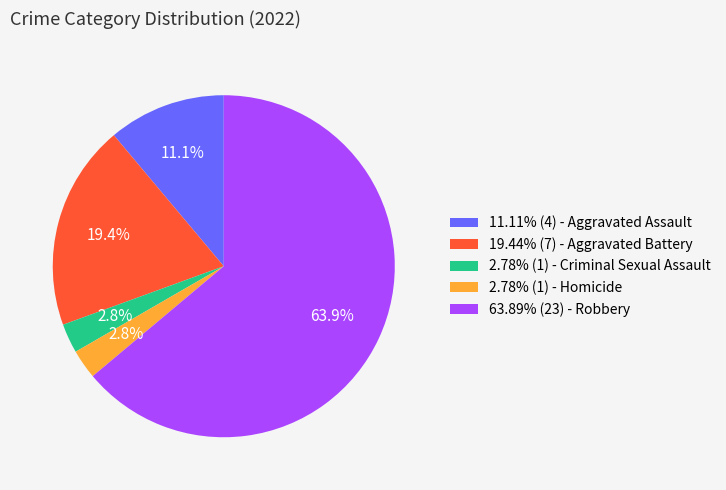

Count the number of slices in the pie.

5